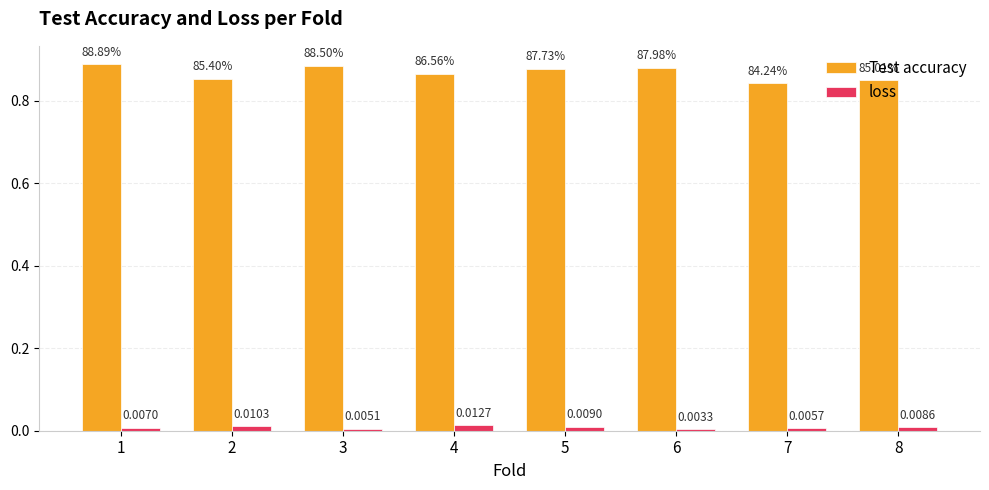

Which series changed the most between 4 and 6?

Test accuracy